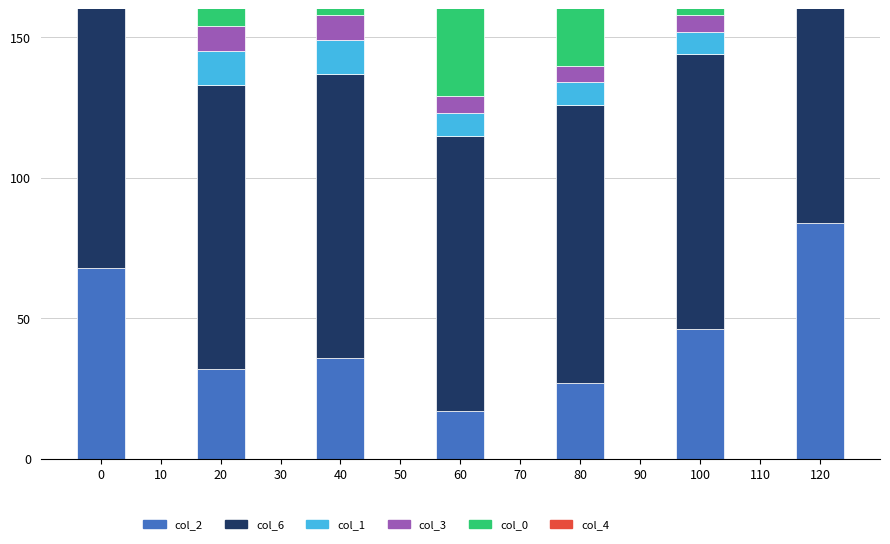

What is the minimum value for col_4?

1.0